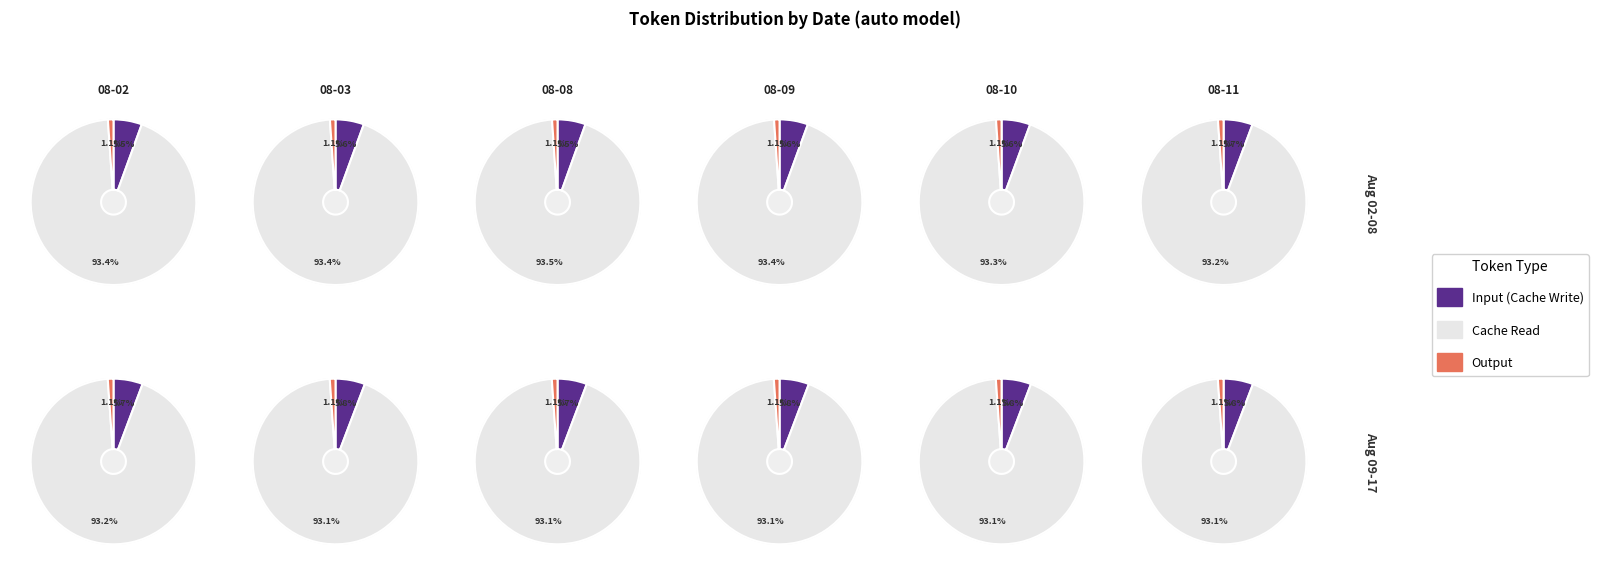

Which series has the widest spread of values?

Cache Read